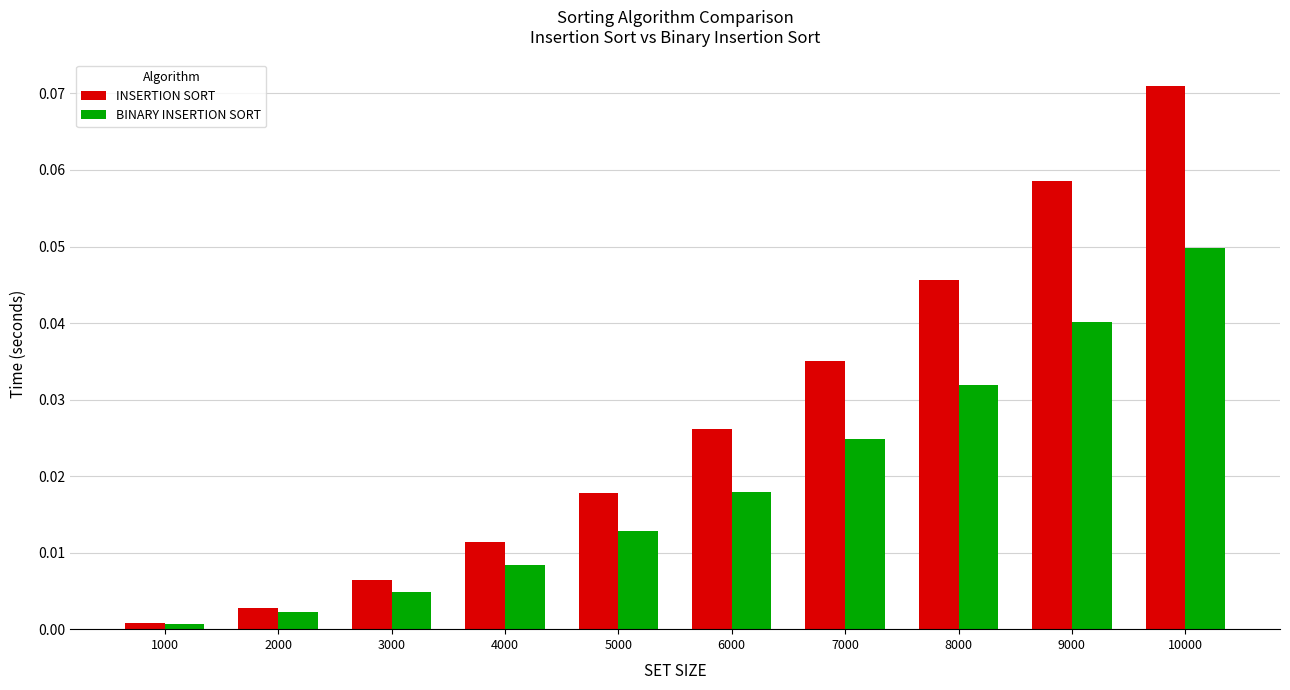

Is the value of BINARY INSERTION SORT at 2000 greater than the value of INSERTION SORT at 9000?

No